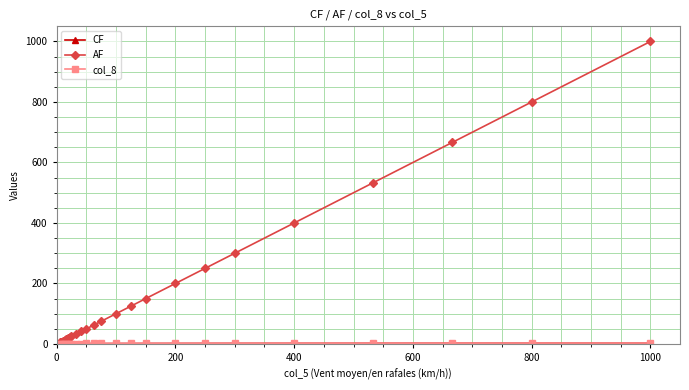

What is the greatest value displayed?

1000.0